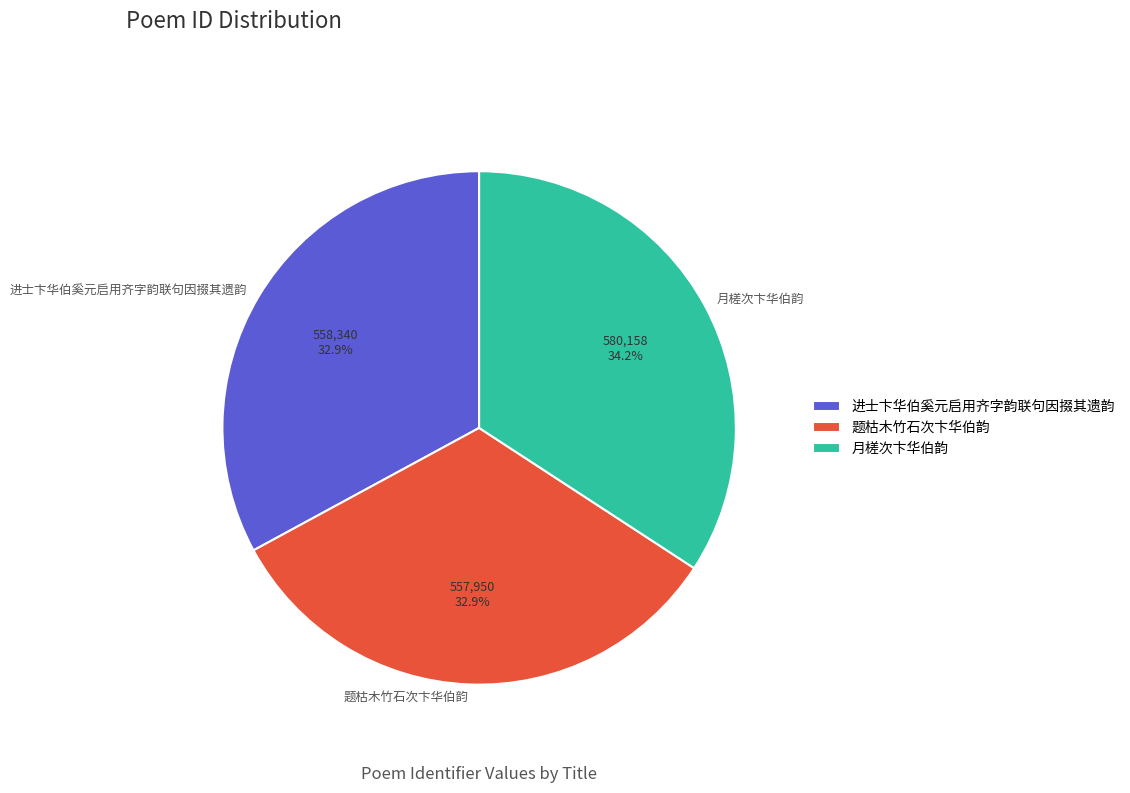

How many slices are in this pie chart?

3